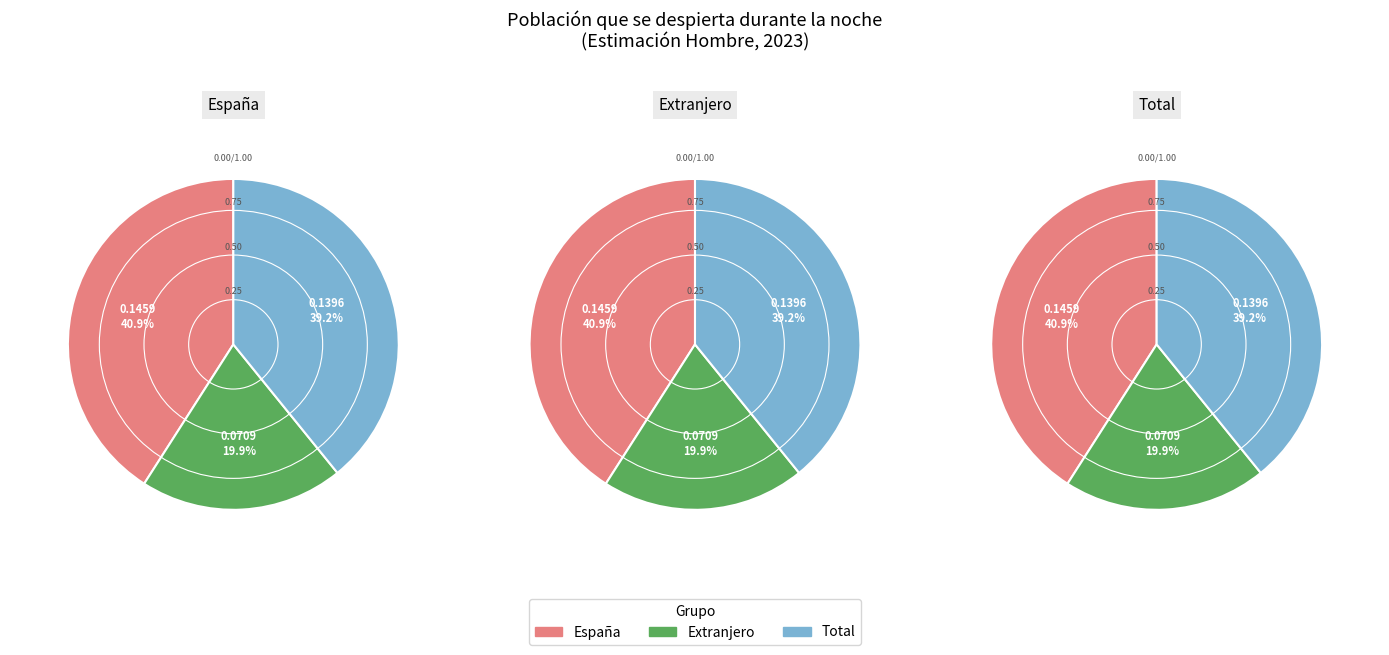

Count the number of slices in the pie.

3